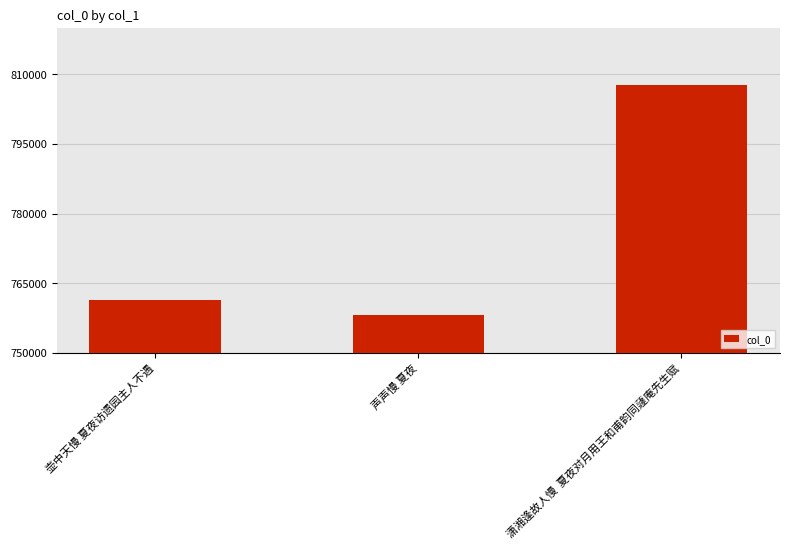

At which label is the value closest to 782872?

壶中天慢 夏夜访遗园主人不遇